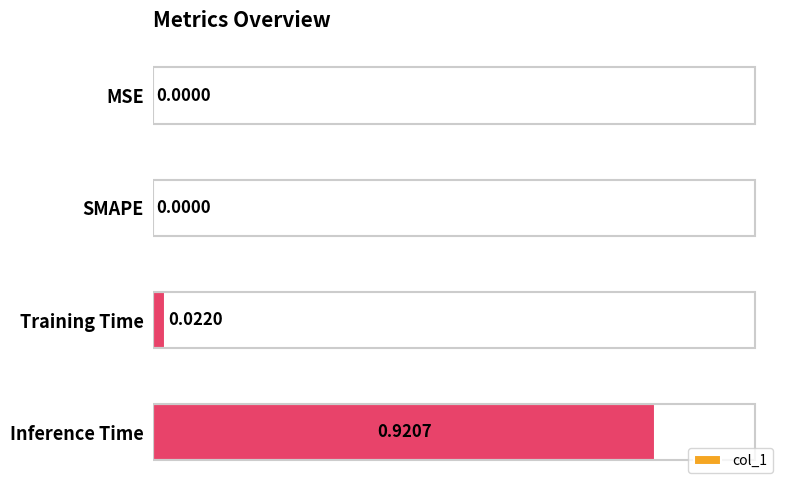

Which label corresponds to the largest value in the chart?

Inference Time